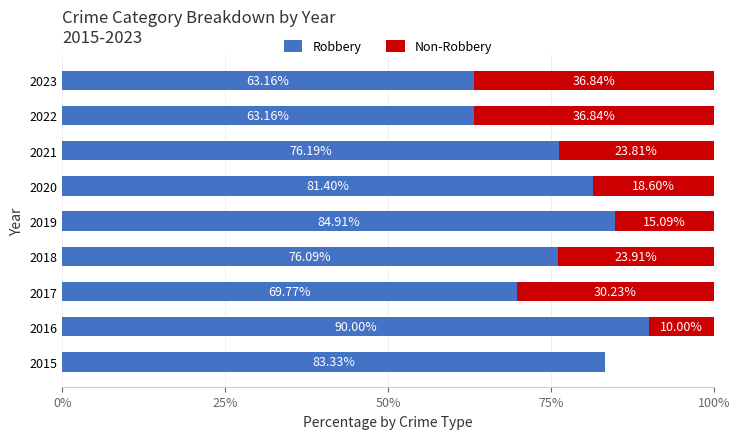

What is the total value across all series at 2020?

100.0